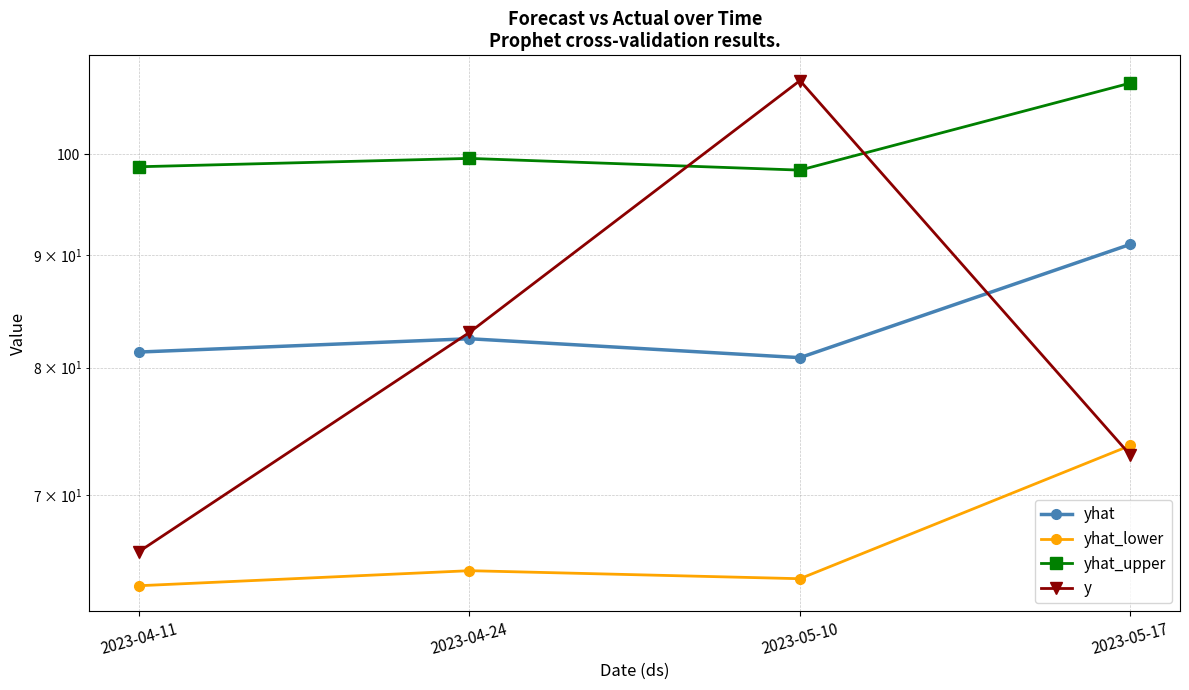

True or false: yhat_upper and y cross at least once.

True